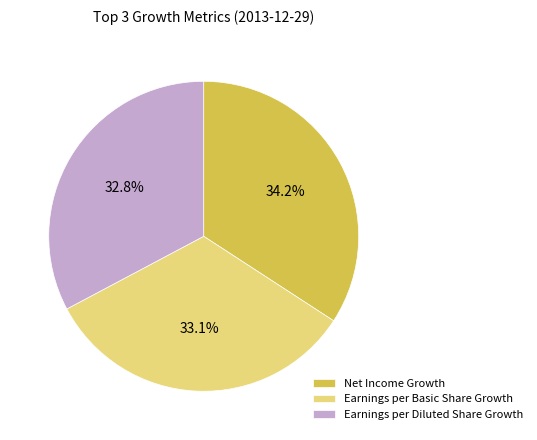

Which slice is the largest?

Net Income Growth